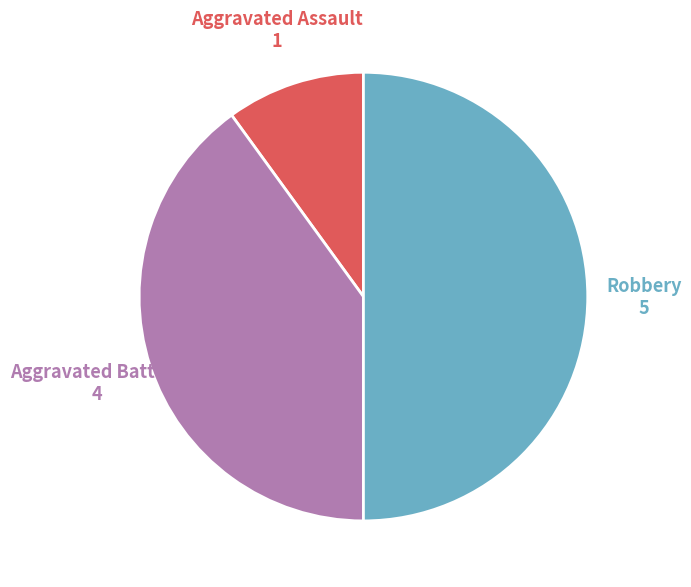

How many segments does this pie chart have?

3